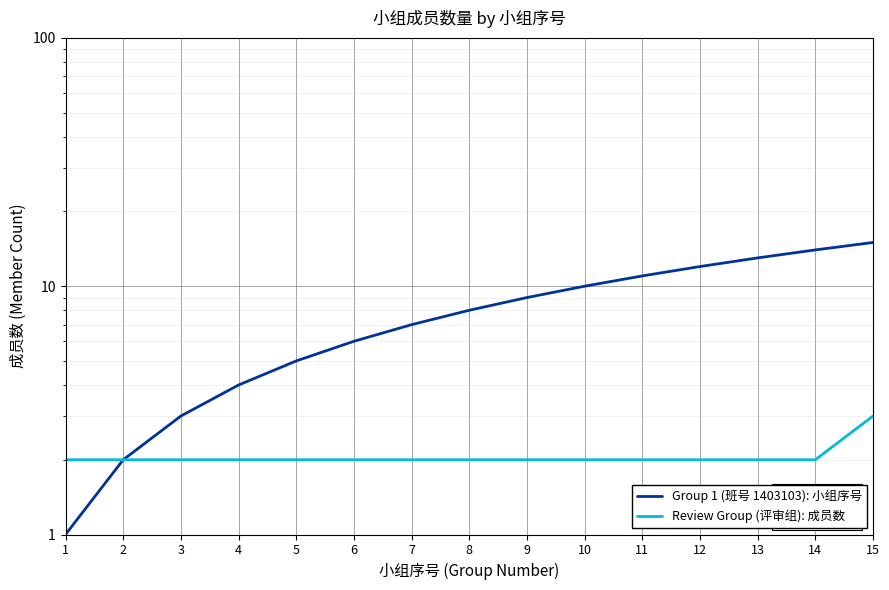

What are all the series names shown in the legend?

Group 1 (班号 1403103): 小组序号, Review Group (评审组): 成员数